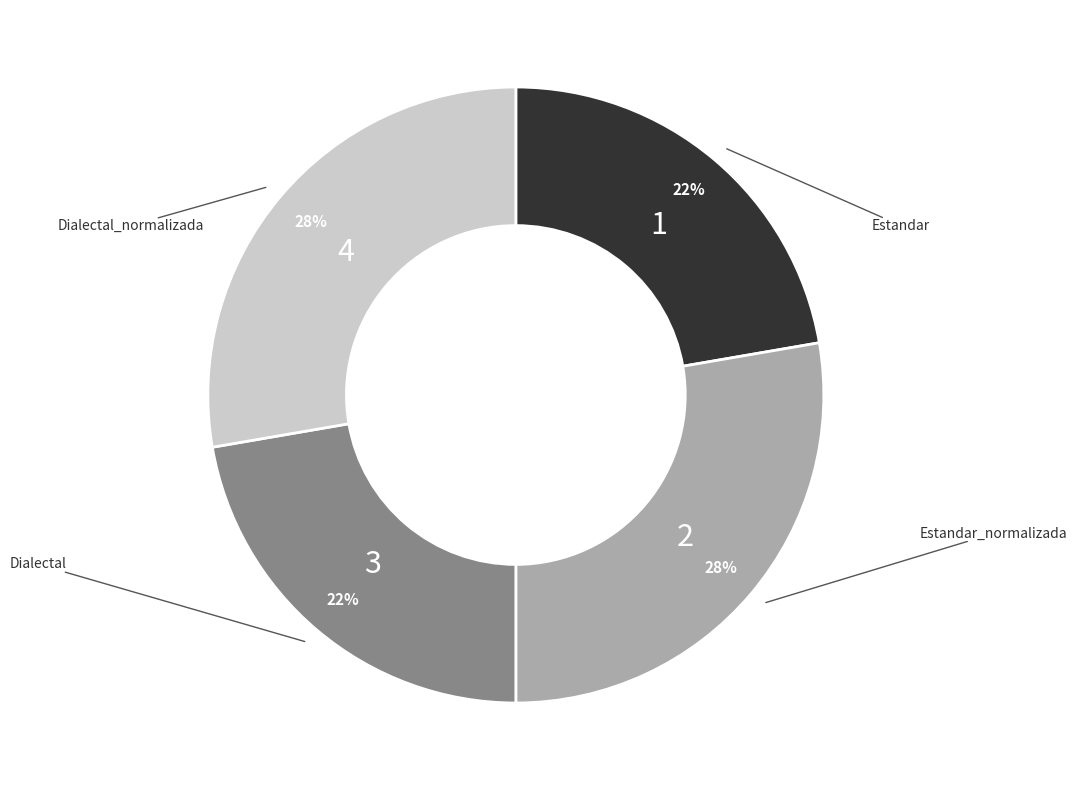

Count the number of slices in the pie.

4